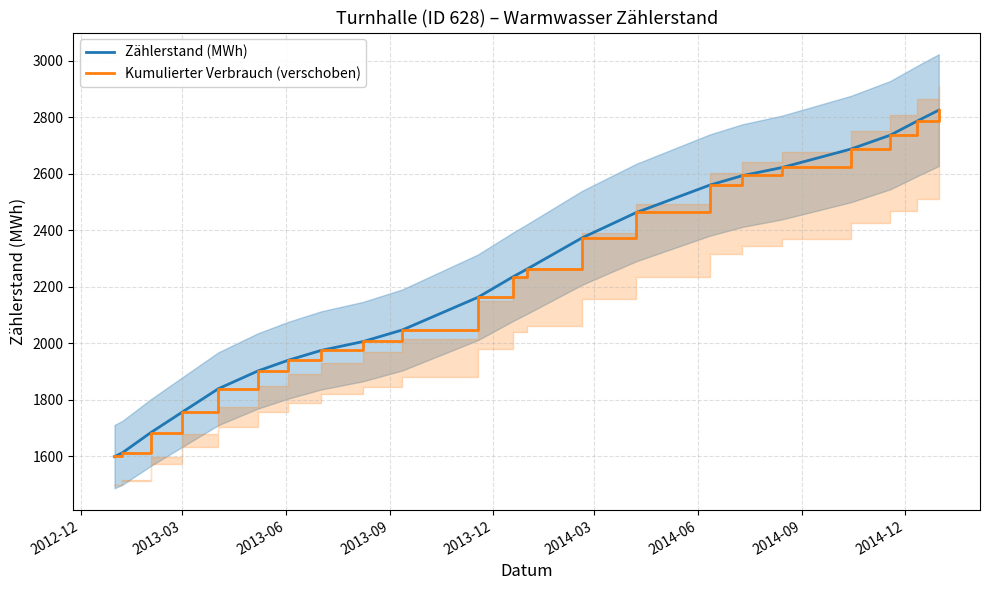

What is the lowest value of the Zählerstand (MWh) series?

1599.4